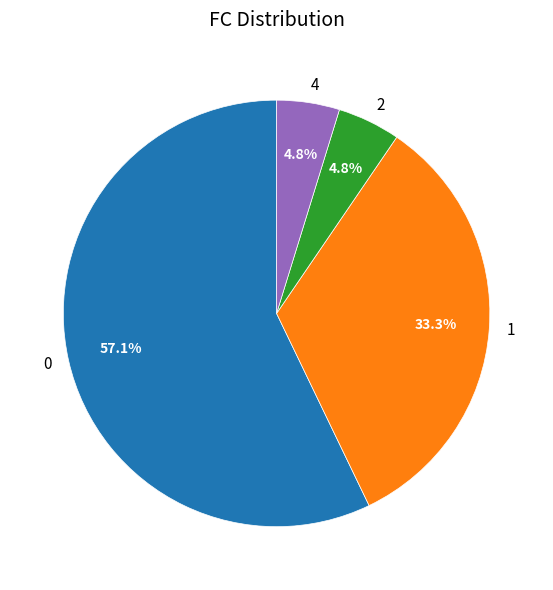

To the nearest percent, what is the difference between the 4 and 0 slice percentages?

52%